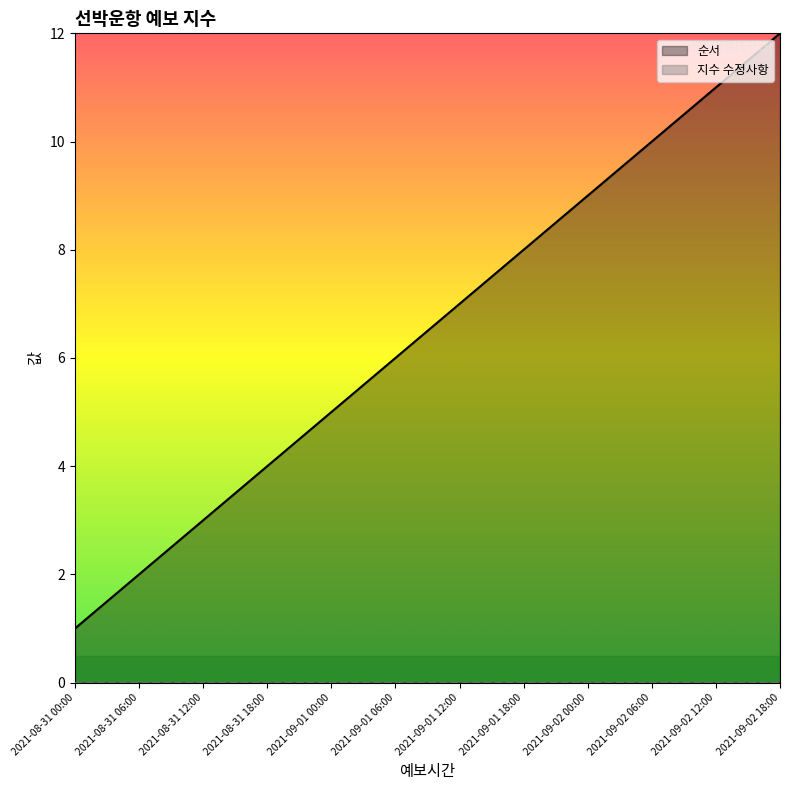

Read the value at 2021-09-01 06:00, to the nearest 5.

5